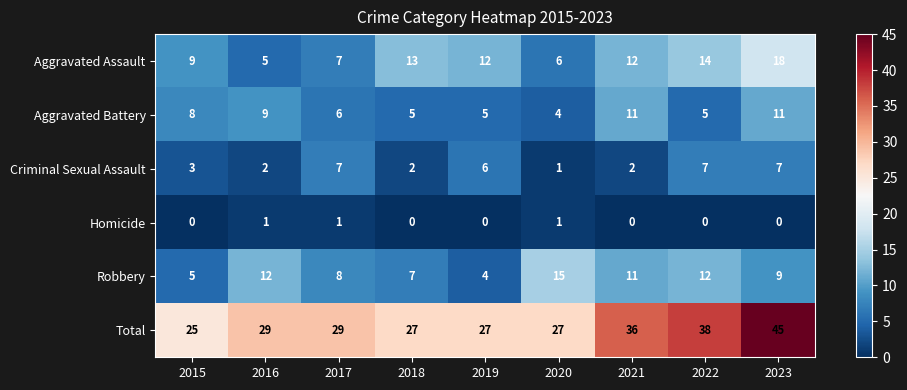

What is the minimum value for Aggravated Assault?

5